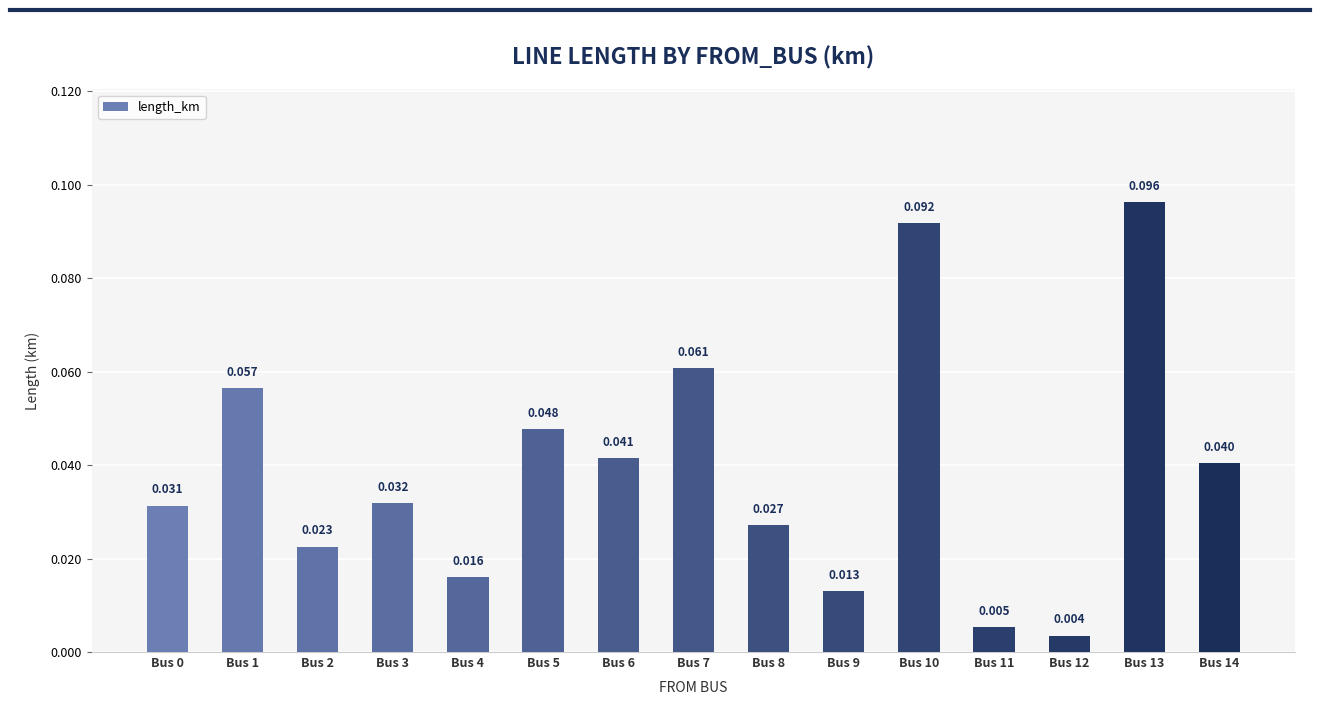

Between Bus 10 and Bus 7, which is larger?

Bus 10